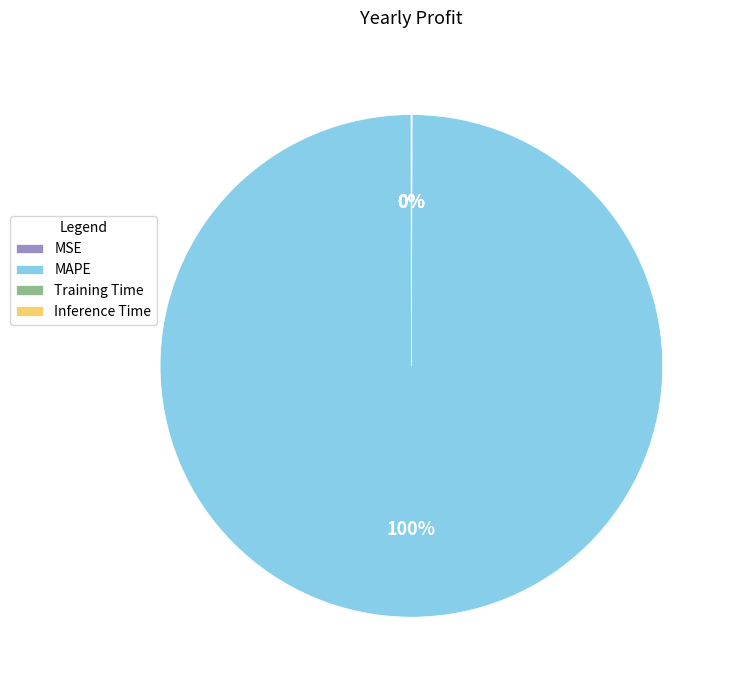

What is the largest slice in the pie chart?

MAPE